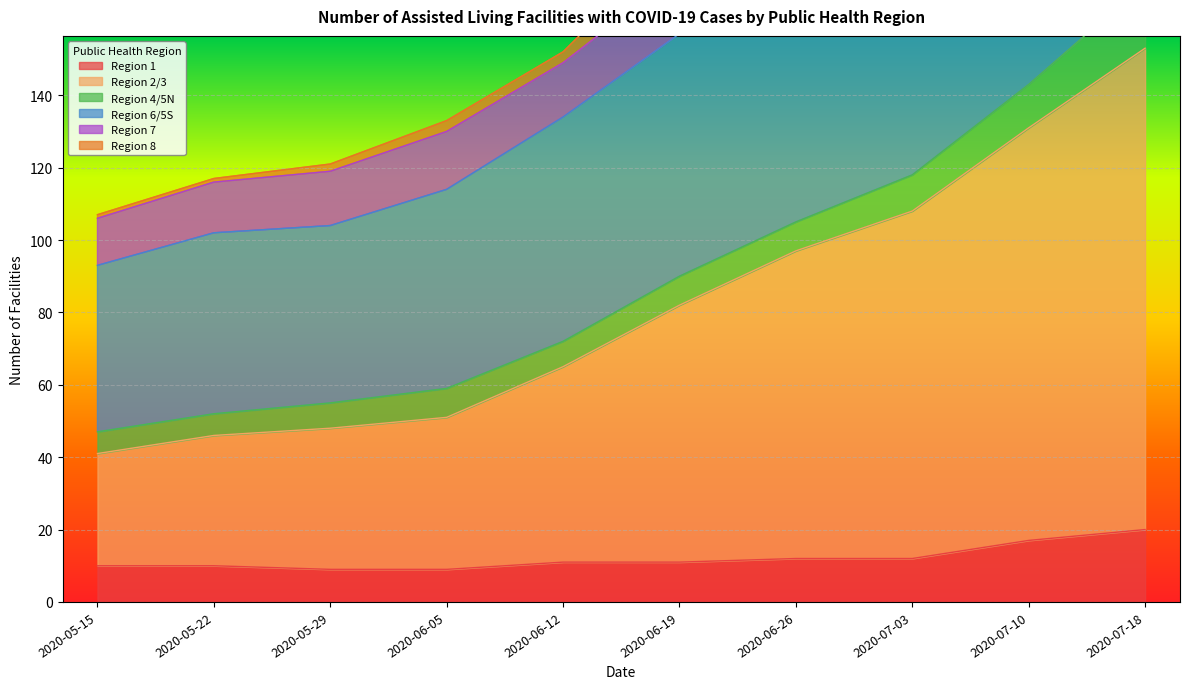

True or false: Region 6/5S and Region 7 intersect in this chart.

False